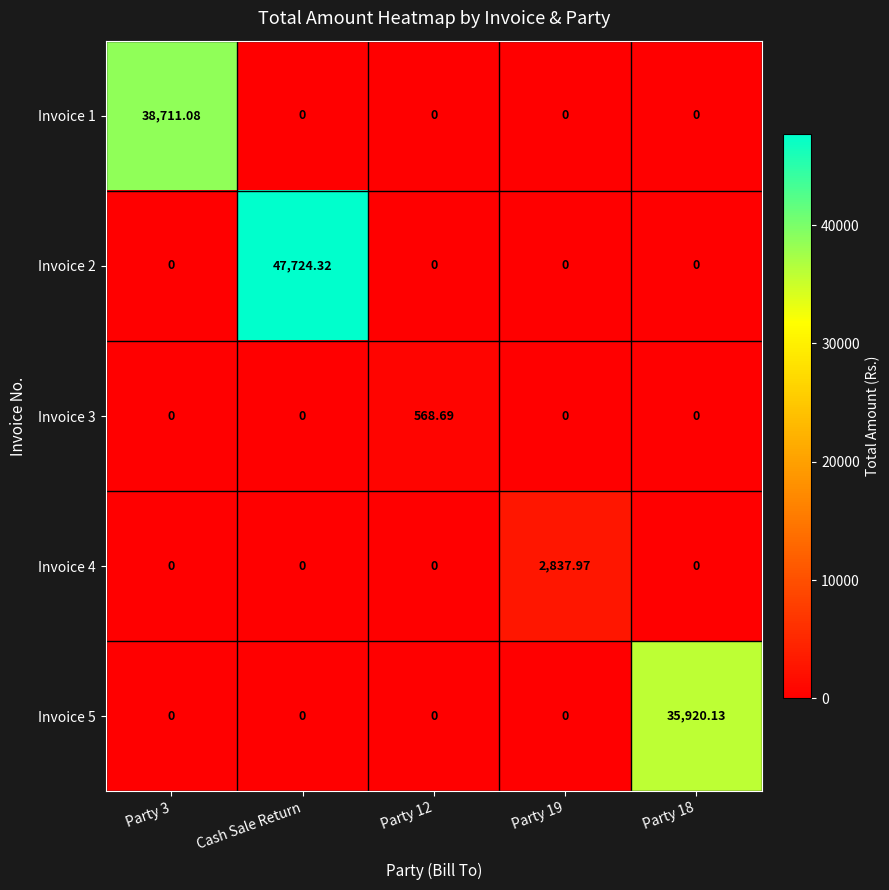

At which category is the sum across all series the highest?

Cash Sale Return